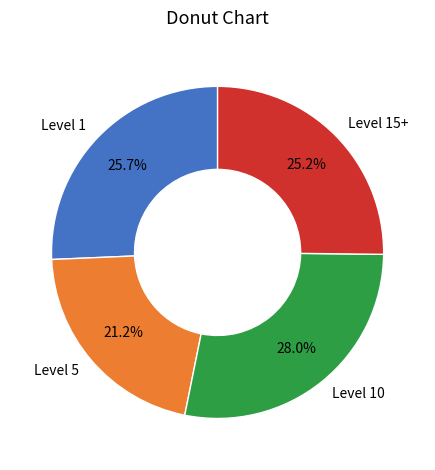

To the nearest percent, what is the difference between the largest and smallest slice percentages?

7%